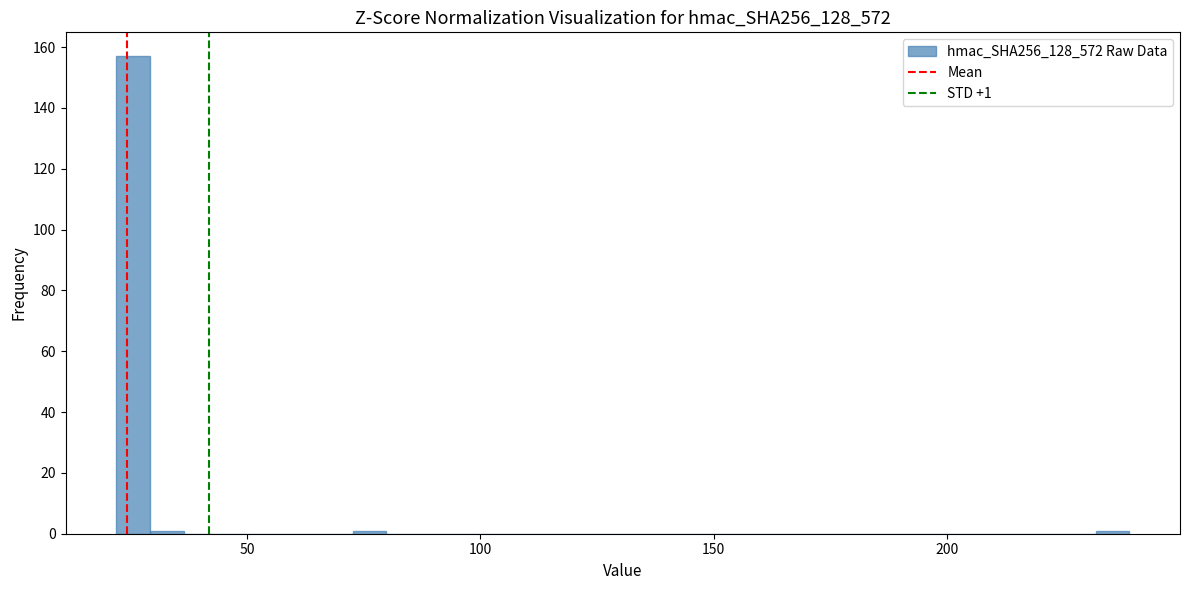

Read against the x-axis, roughly where is the centre of the tallest bar?

25